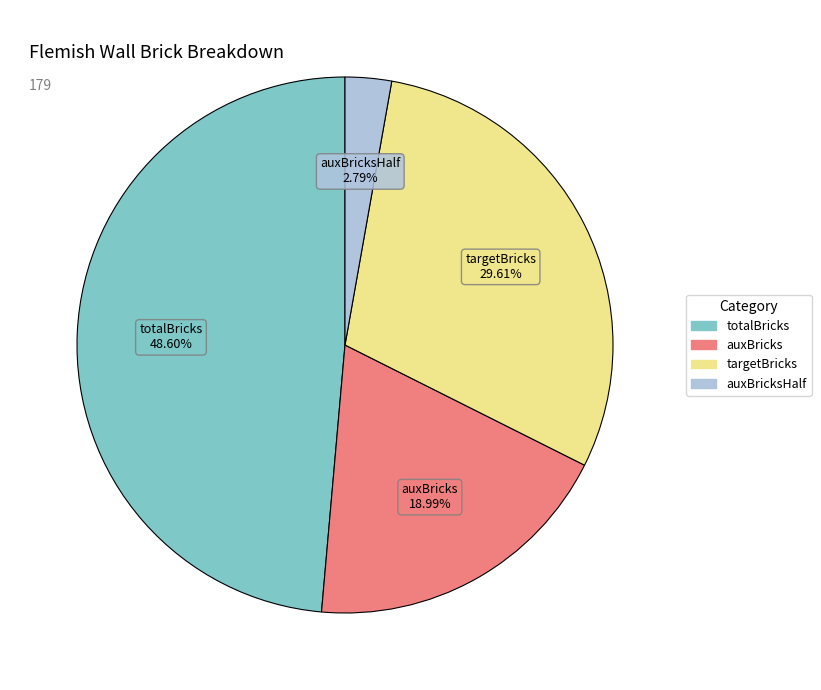

Is there any slice that represents more than half of the pie?

No